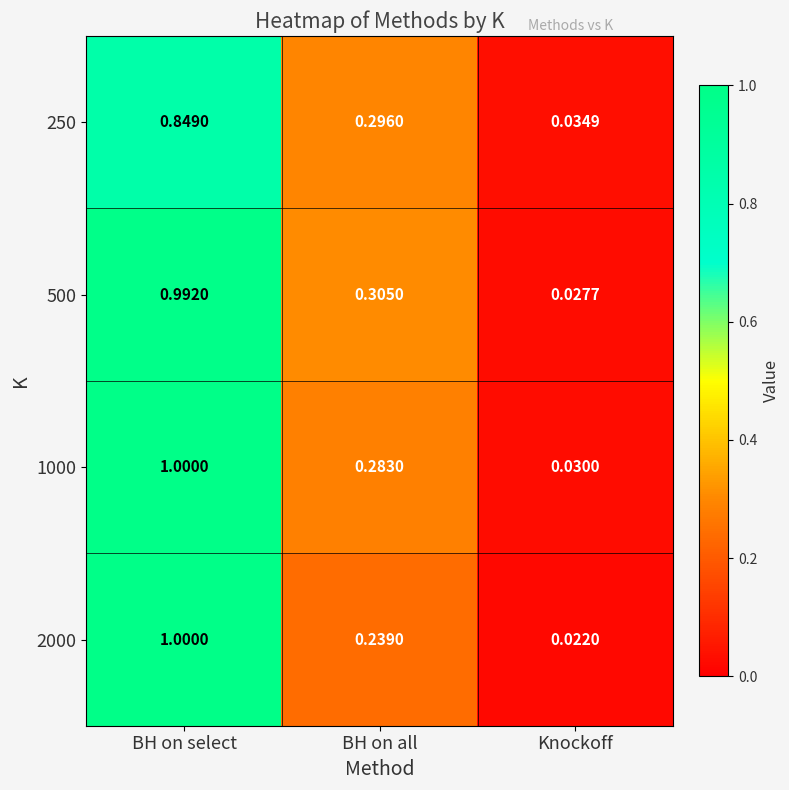

How many categories are shown in the chart?

3